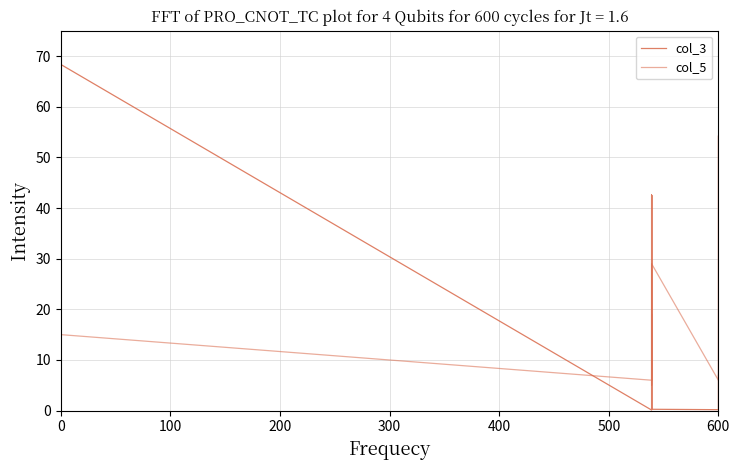

What is the label of the 20th point from the right?

20